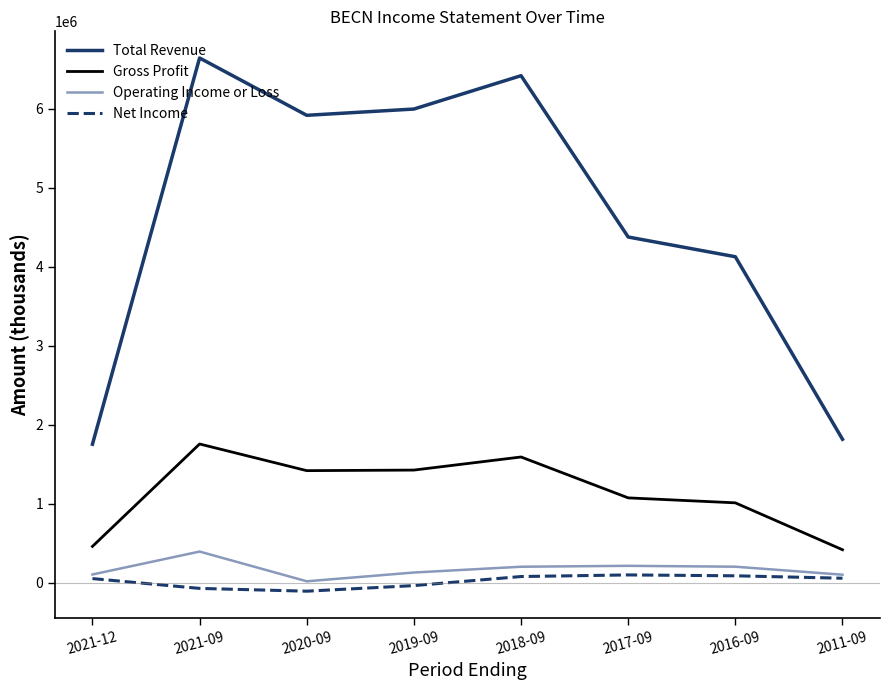

The value of Total Revenue at 2021-12 is 2982653. True or false?

False